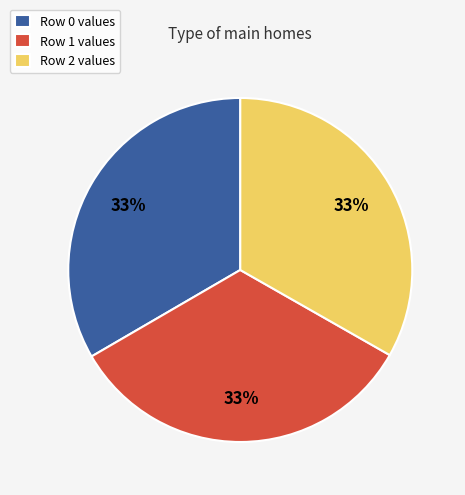

What percentage is the Row 1 values slice, to the nearest percent?

33%